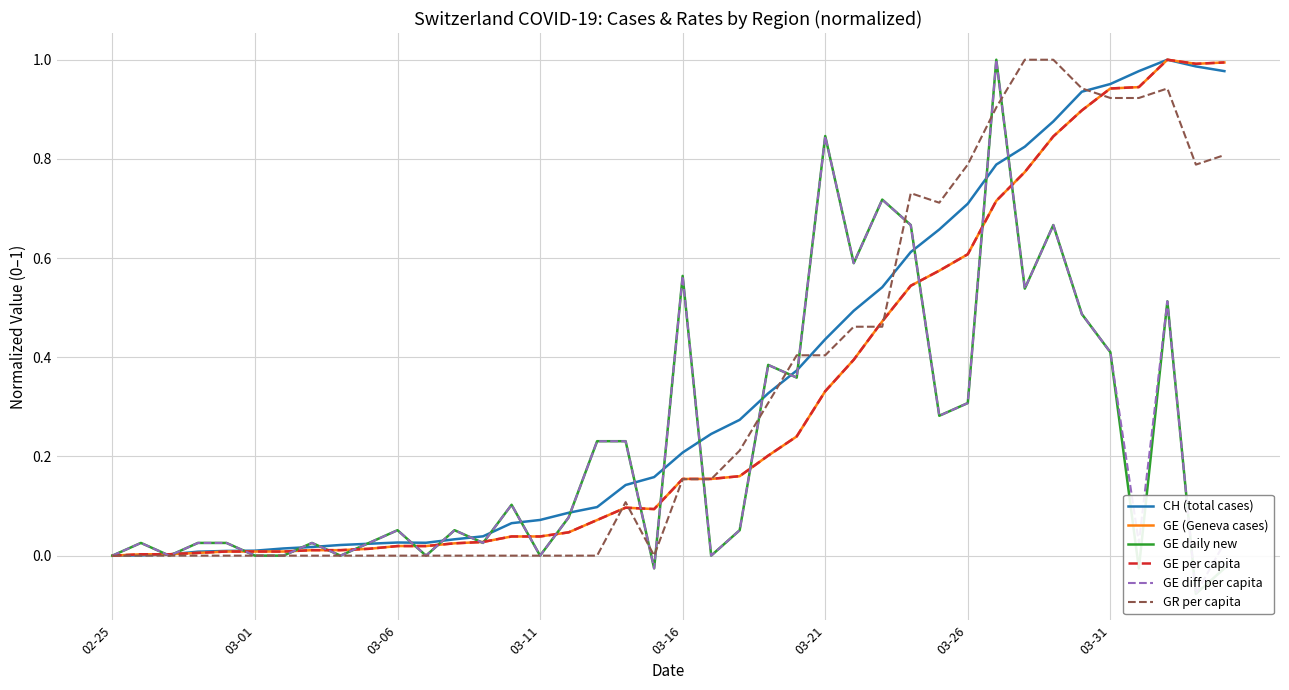

Is the value of GR per capita at 18 greater than the value of GE daily new at 33?

No